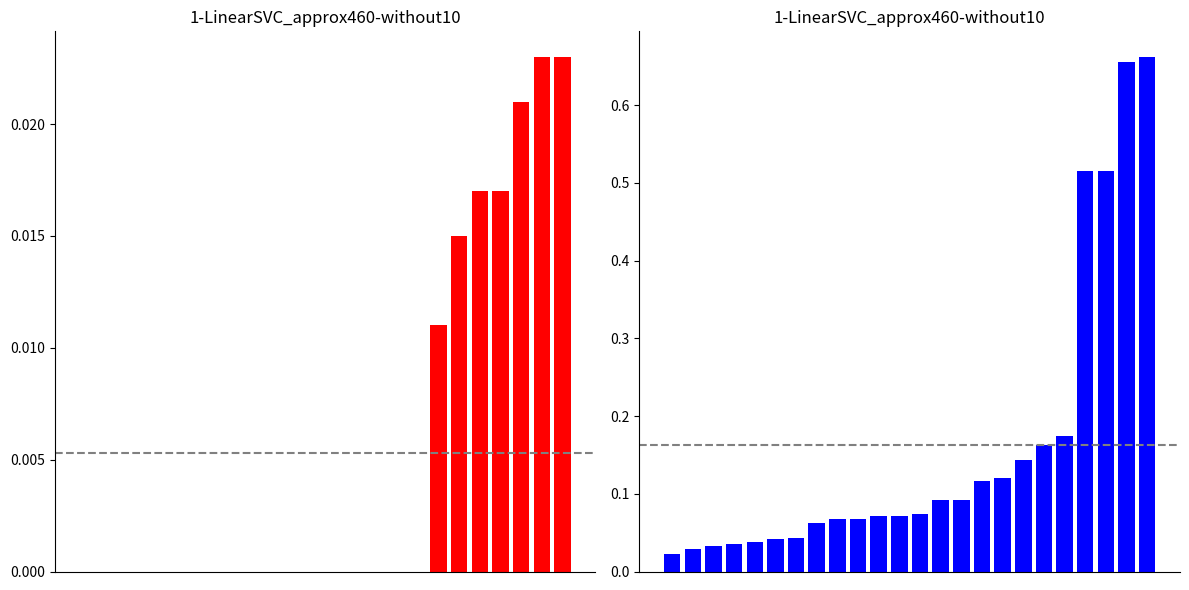

Reading left to right, extract all data points from this chart.

0=0.0	1=0.0	2=0.0	3=0.0	4=0.0	5=0.0	6=0.0	7=0.1	8=0.1	9=0.1	10=0.1	11=0.1	12=0.1	13=0.1	14=0.1	15=0.1	16=0.1	17=0.1	18=0.2	19=0.2	20=0.5	21=0.5	22=0.7	23=0.7